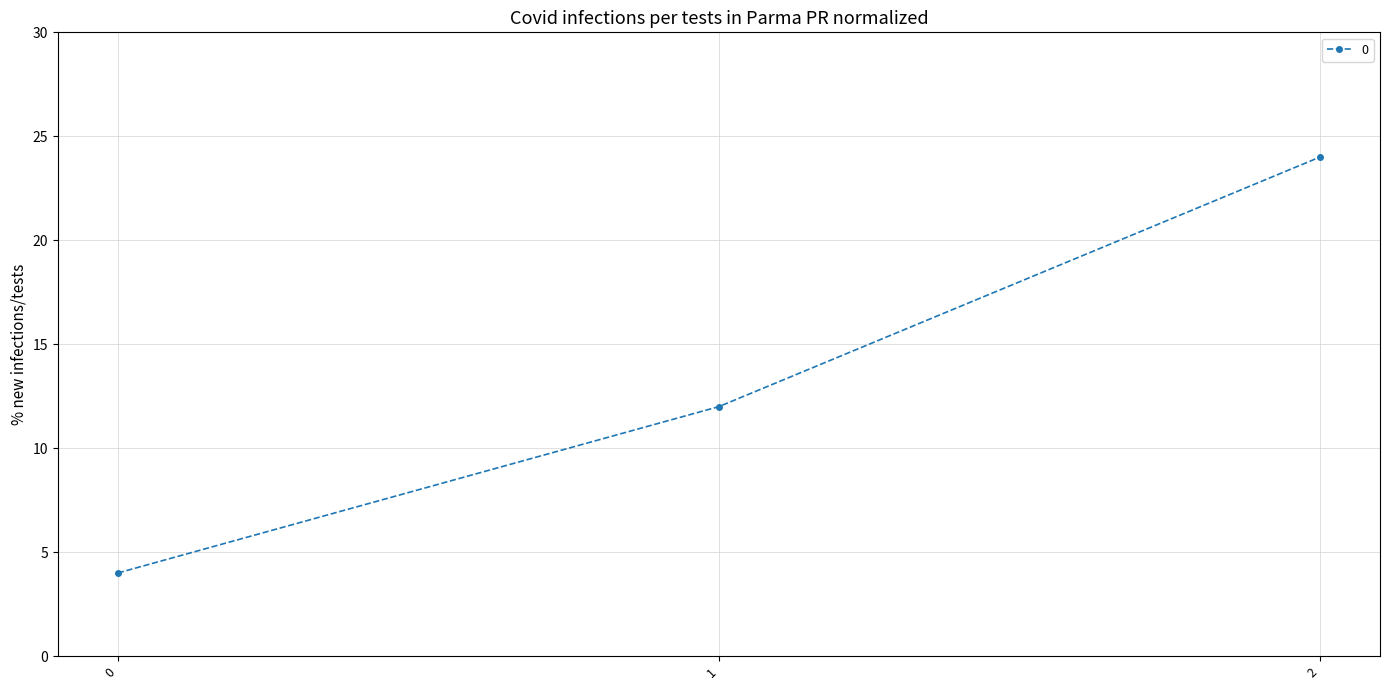

List the labels in order of value, largest first.

2, 1, 0